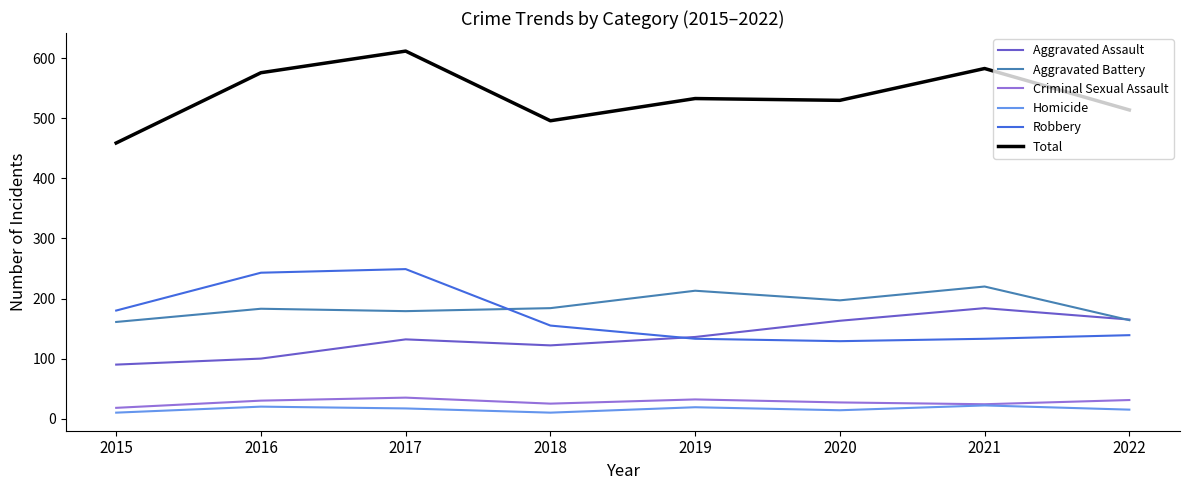

Which series has the widest spread of values?

Total